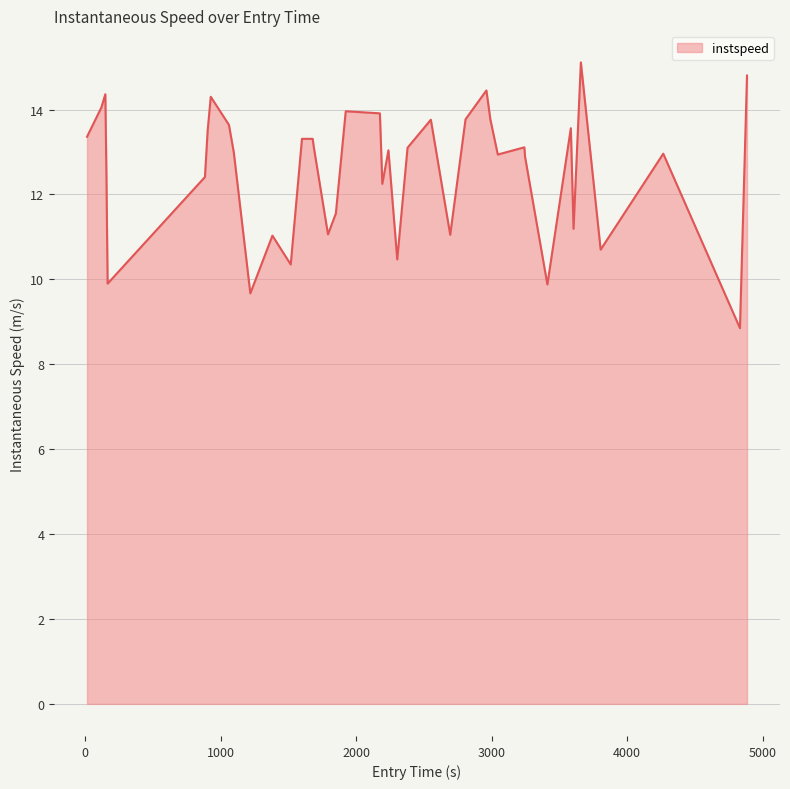

What is the greatest value displayed?

15.1